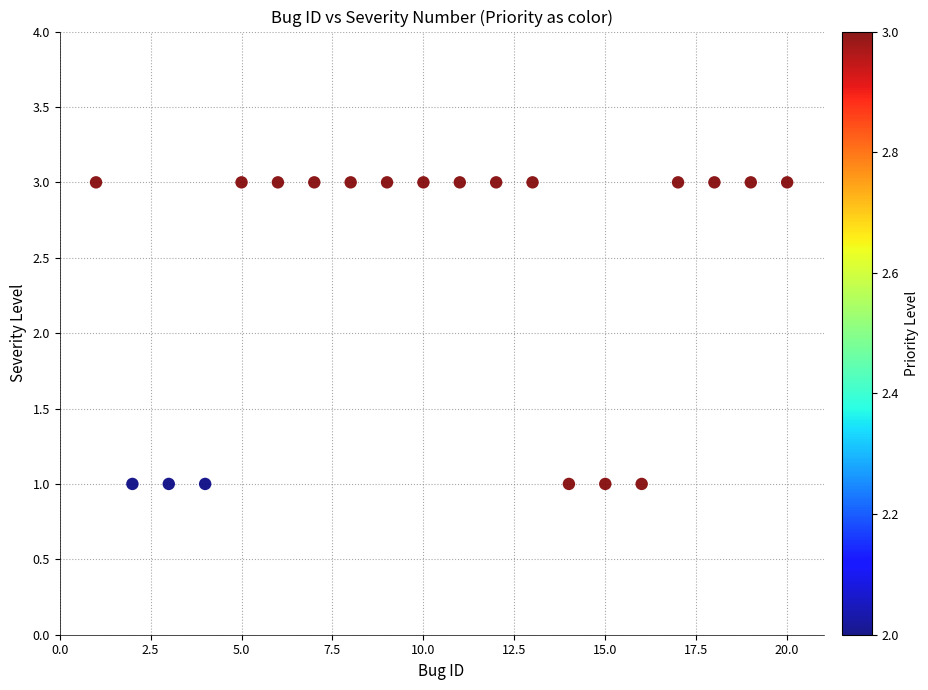

What is the range of X values (max minus min)?

19